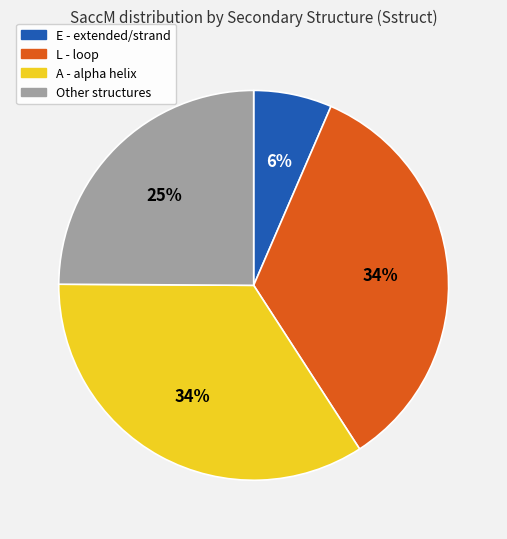

Is there any slice that represents more than half of the pie?

No